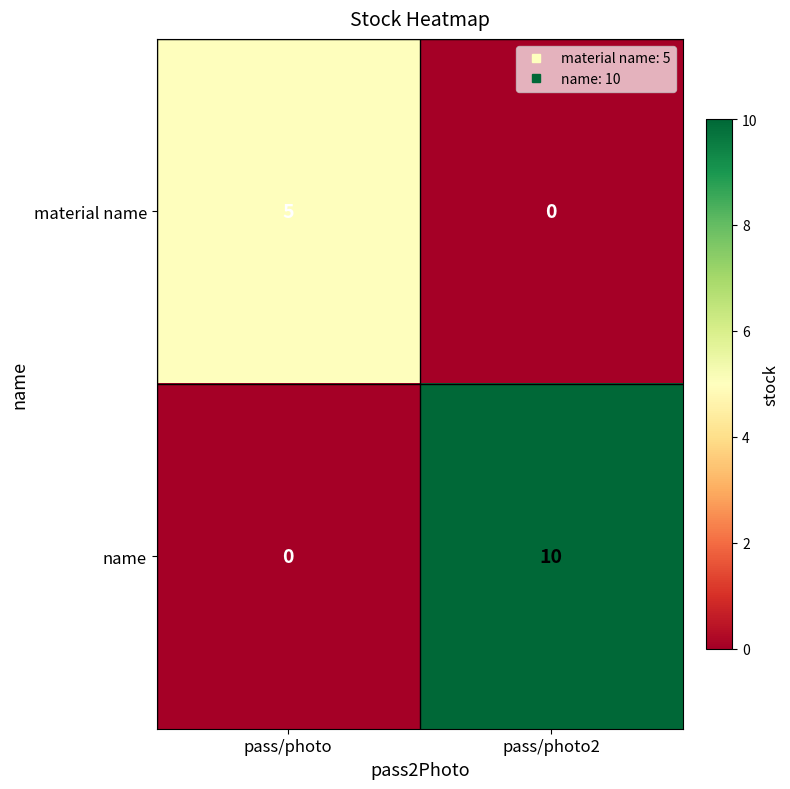

Rank the series at pass/photo from highest to lowest value.

material name, name